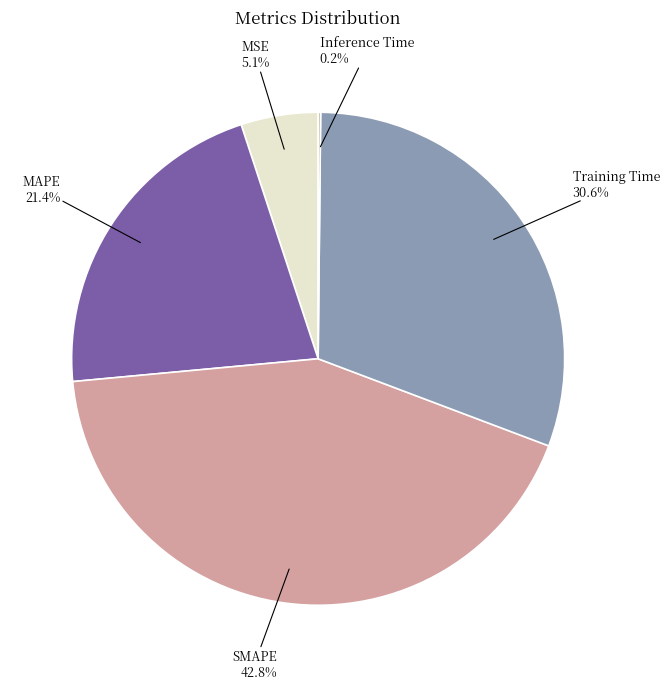

Approximately how many times larger is the value at MAPE compared to Training Time?

0.7